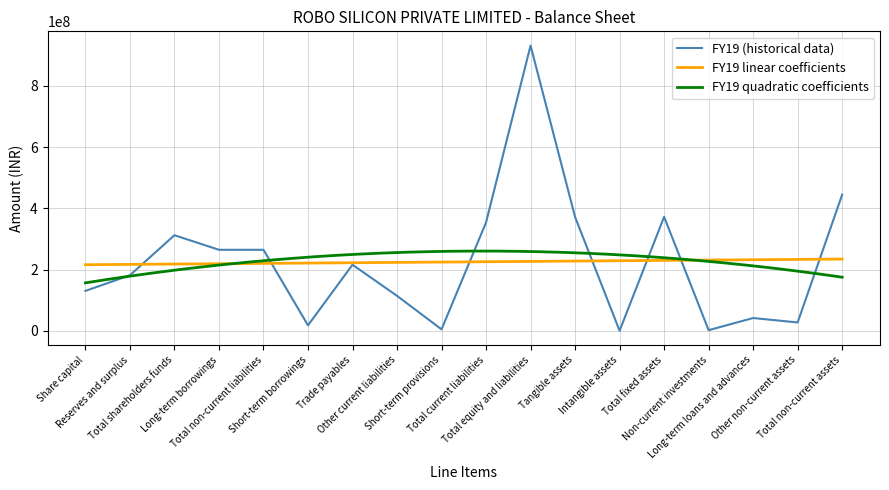

Is it true that the value at Short-term provisions is 5200000?

True